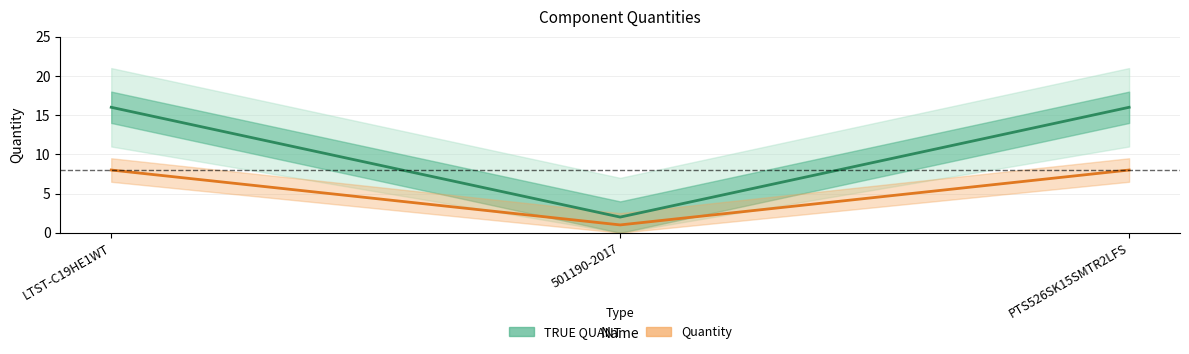

How many categories are shown in the chart?

3